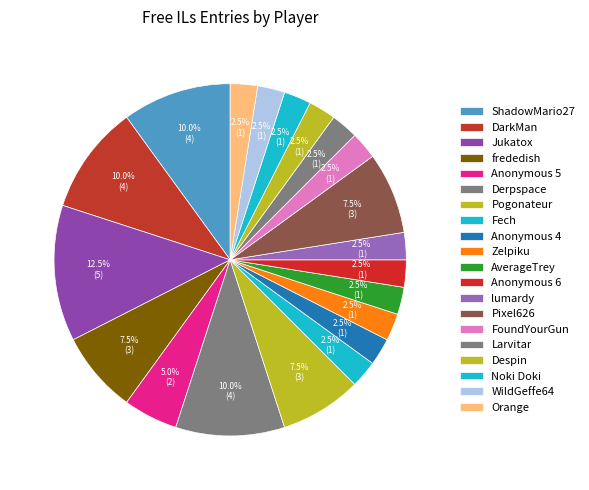

To the nearest percent, what portion does frededish represent?

8%